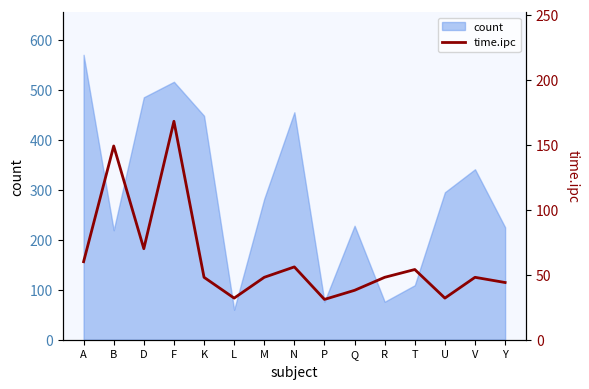

Does the chart have visible grid lines?

No